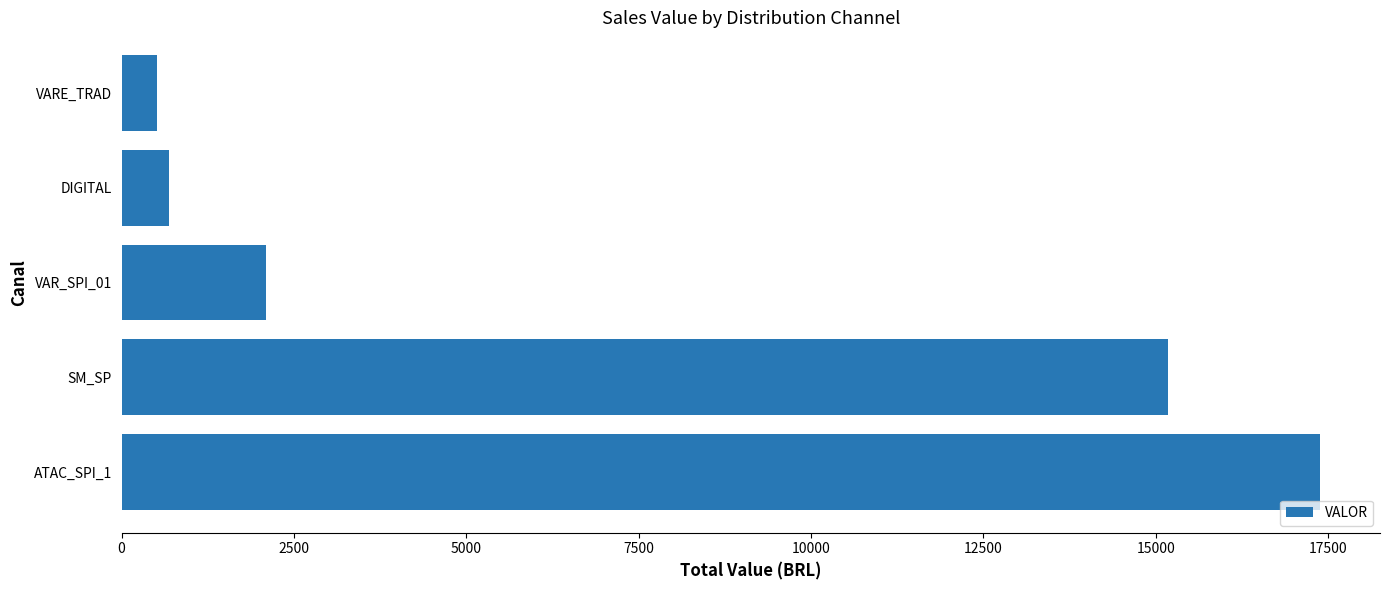

What is the ratio of the value at VAR_SPI_01 to the value at VARE_TRAD?

4.0